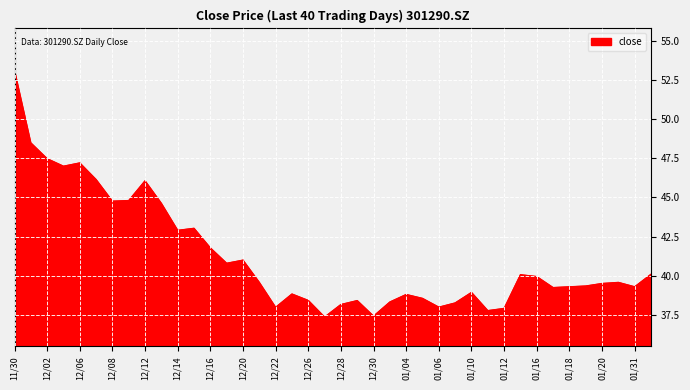

What is the minimum value shown in the chart?

37.4